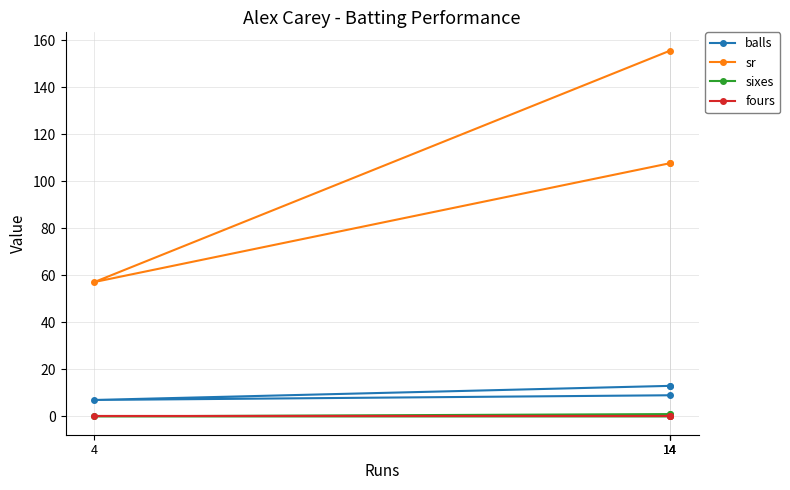

True or false: sixes and sr cross at least once.

False